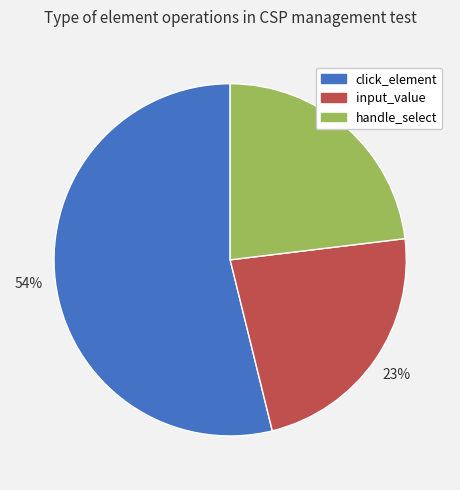

To the nearest percent, what is the difference between the largest and smallest slice percentages?

31%